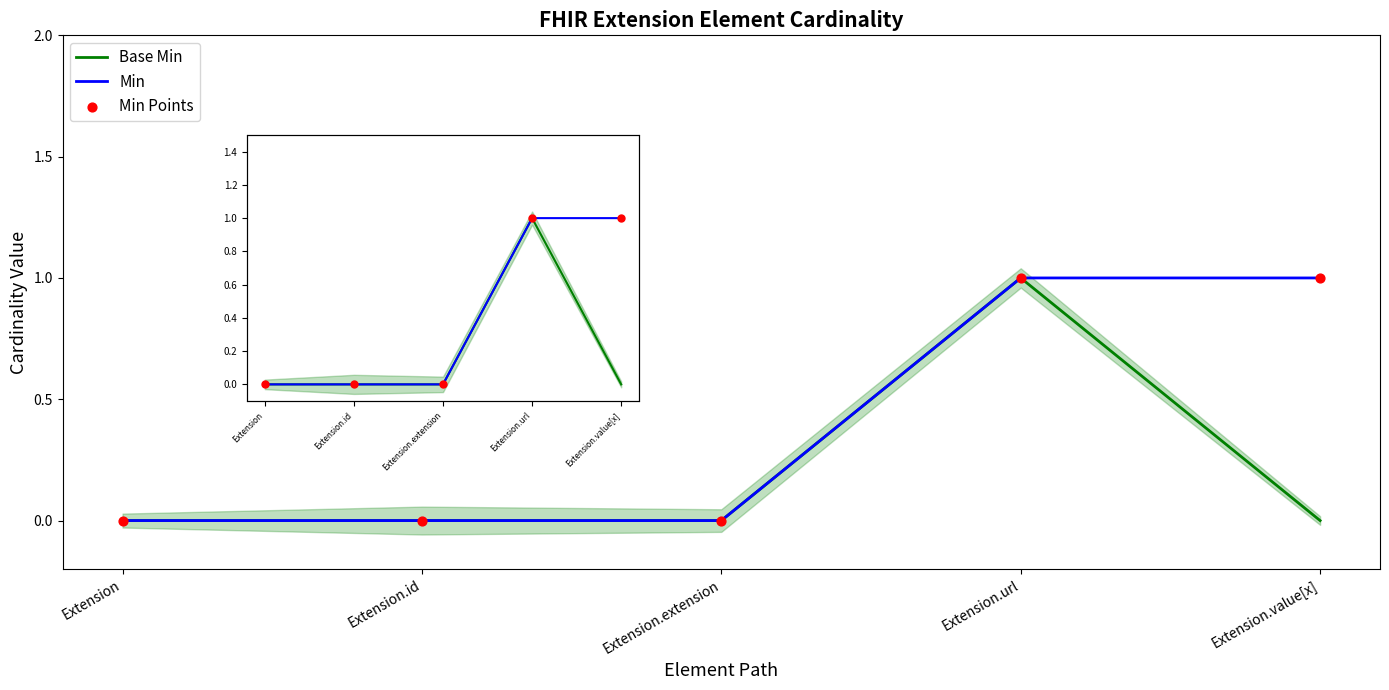

Which series has the largest total across all categories?

Min